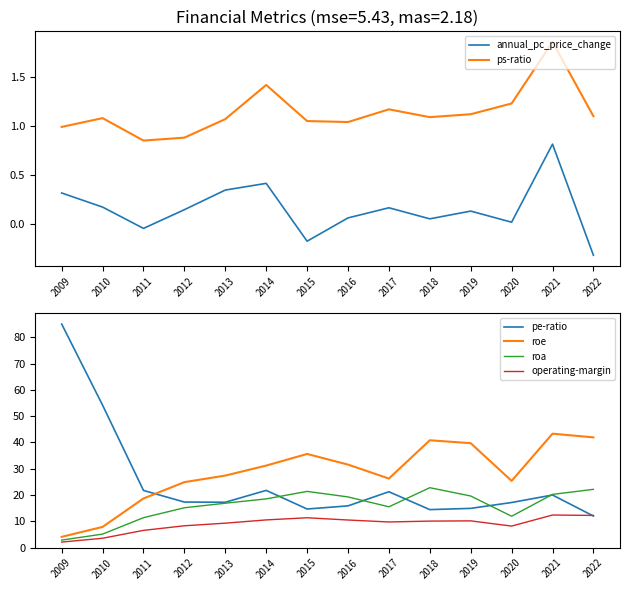

Between 2022 and 2009, which is larger?

2009